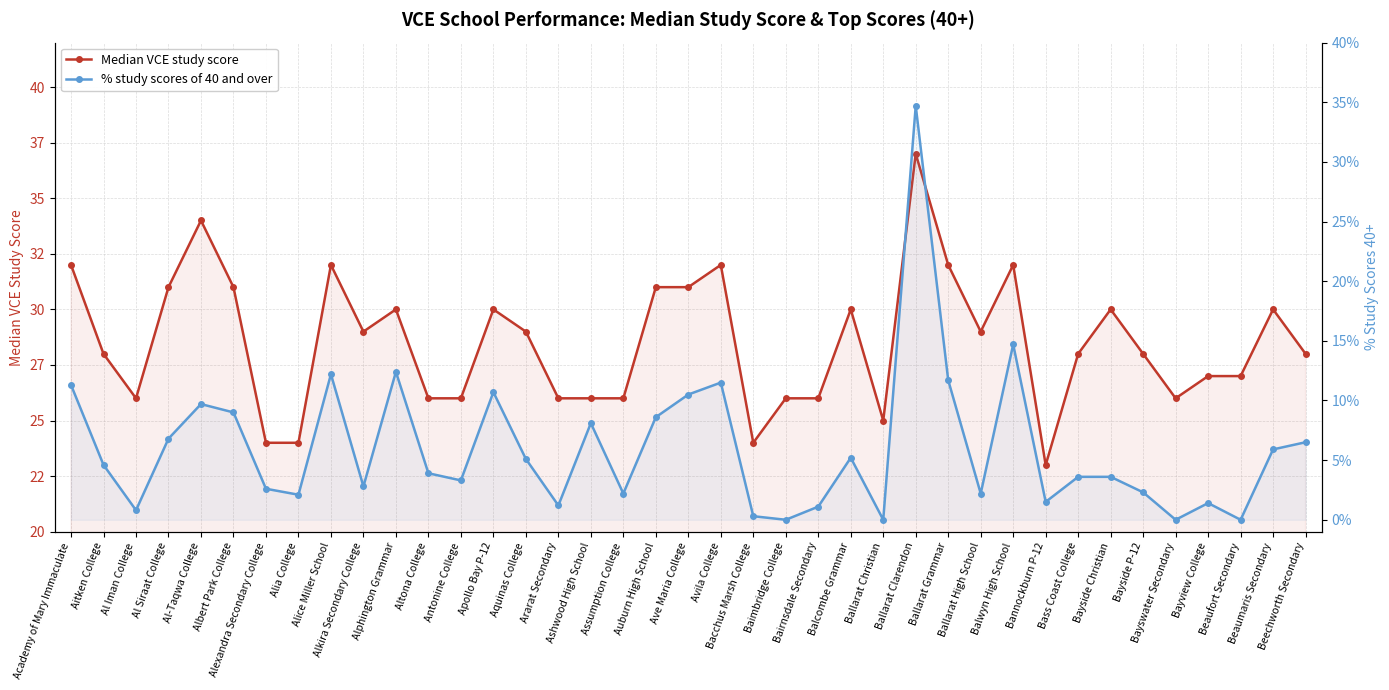

What is the total value across all series at Apollo Bay P-12?

40.7